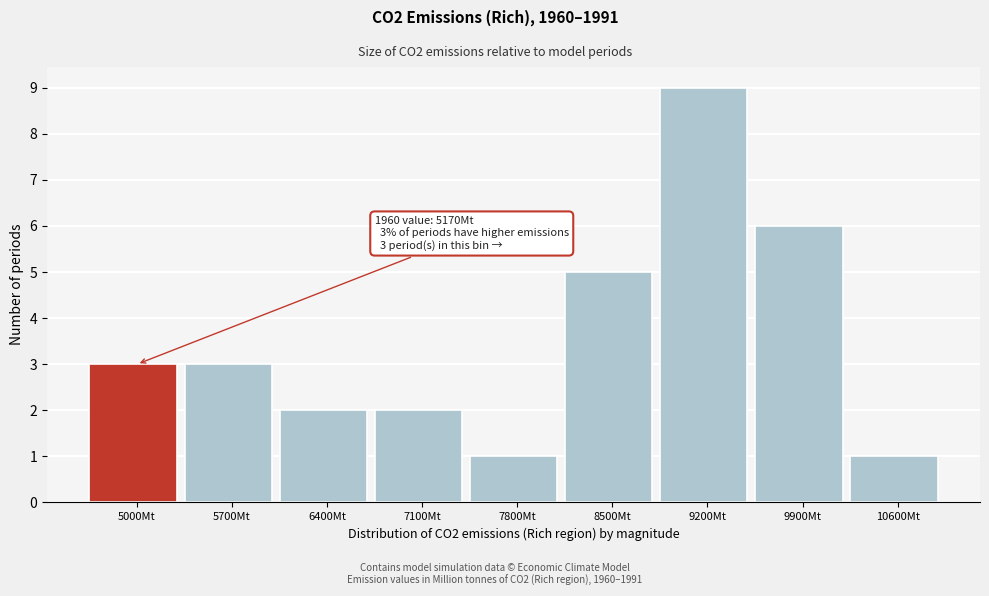

Reading right to left, extract all data points from this chart.

1	6	9	5	1	2	2	3	3